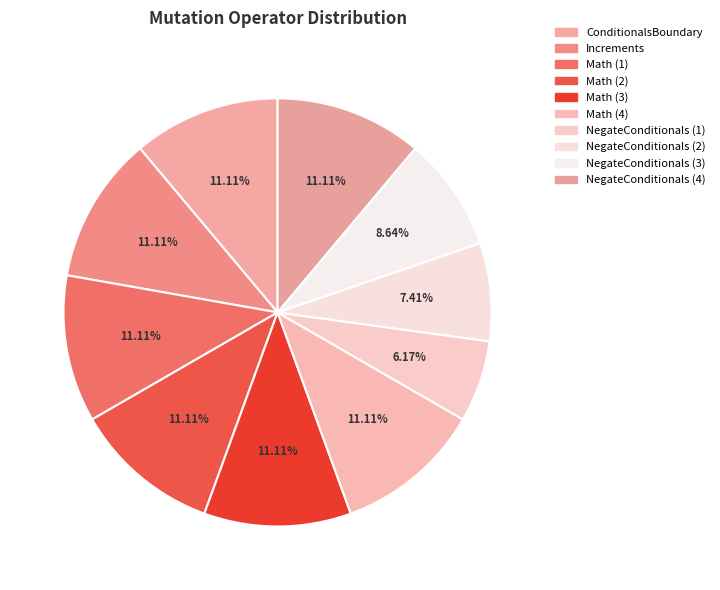

How many slices are in this pie chart?

10